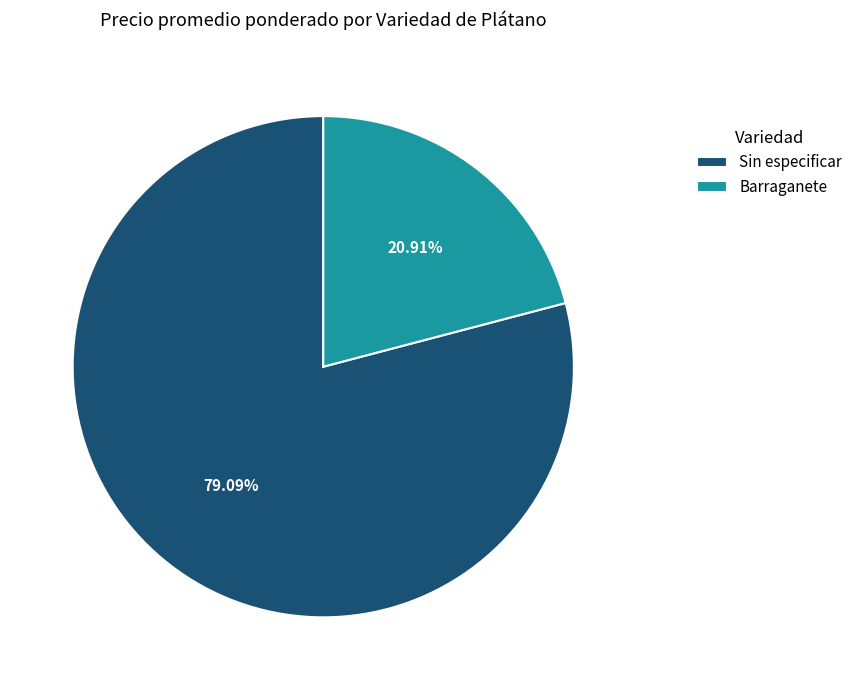

Rank the categories by value from highest to lowest.

Sin especificar, Barraganete